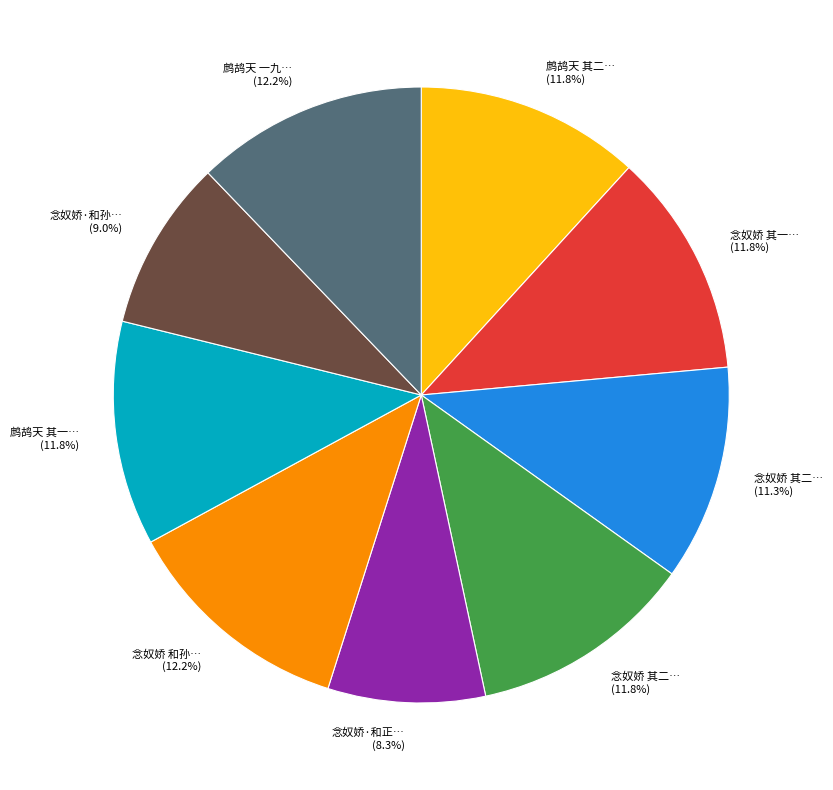

Is there any slice that represents more than half of the pie?

No